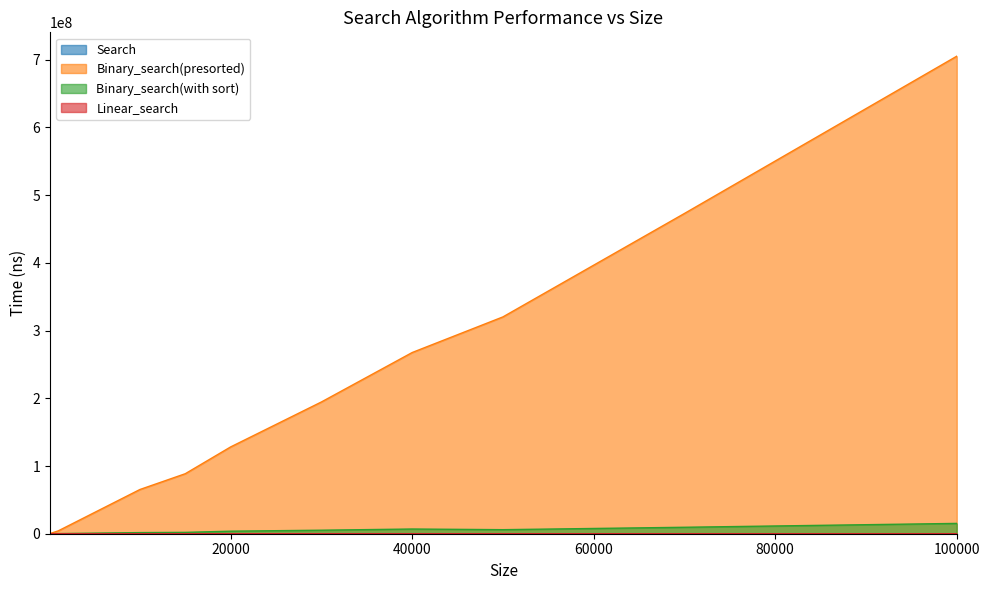

What is the difference between the maximum and minimum values in the Binary_search(presorted) series?

704883300